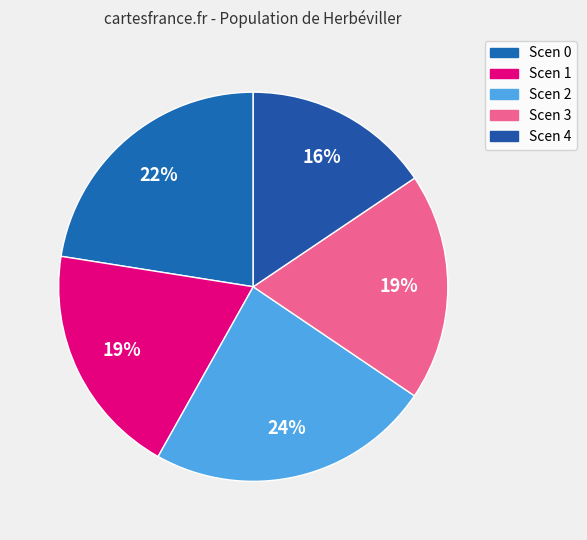

Which slice is the smallest?

4